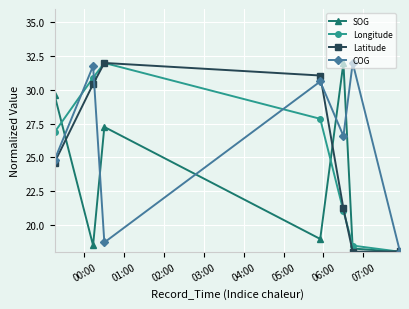

How many values in the COG series are below 26?

3